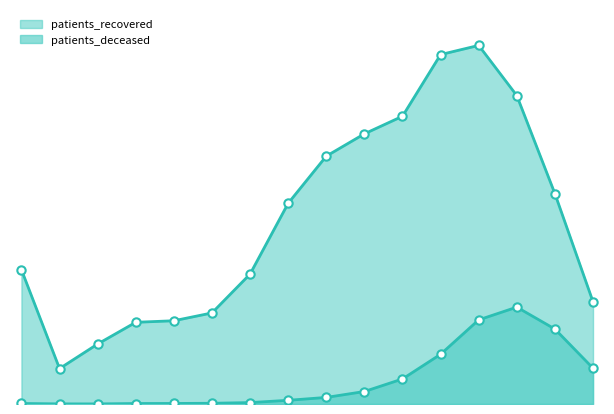

True or false: patients_deceased and patients_recovered cross at least once.

False